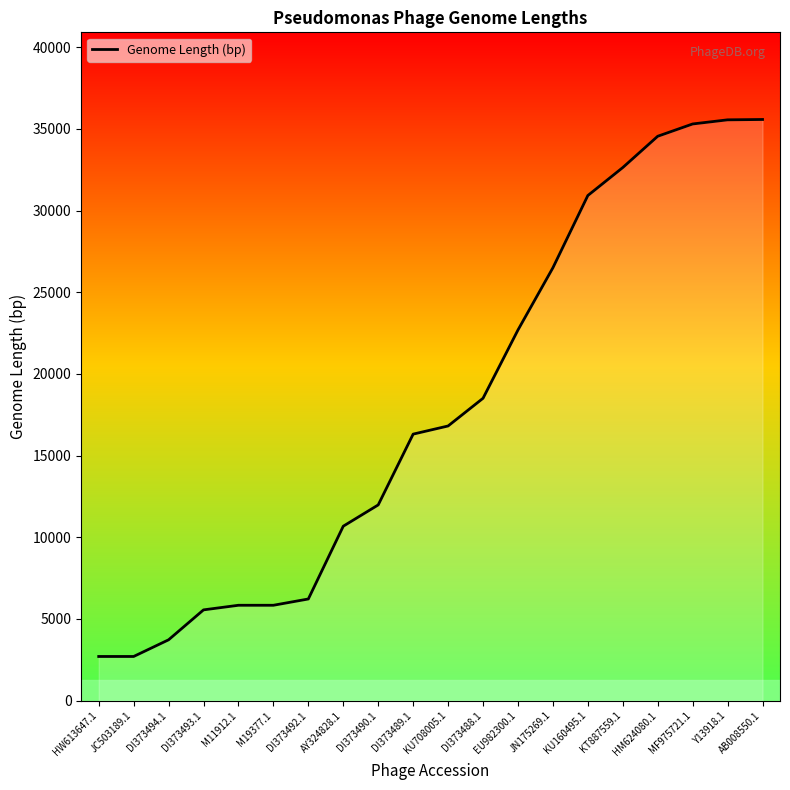

What is the change in value from HW613647.1 to DI373492.1?

+3521